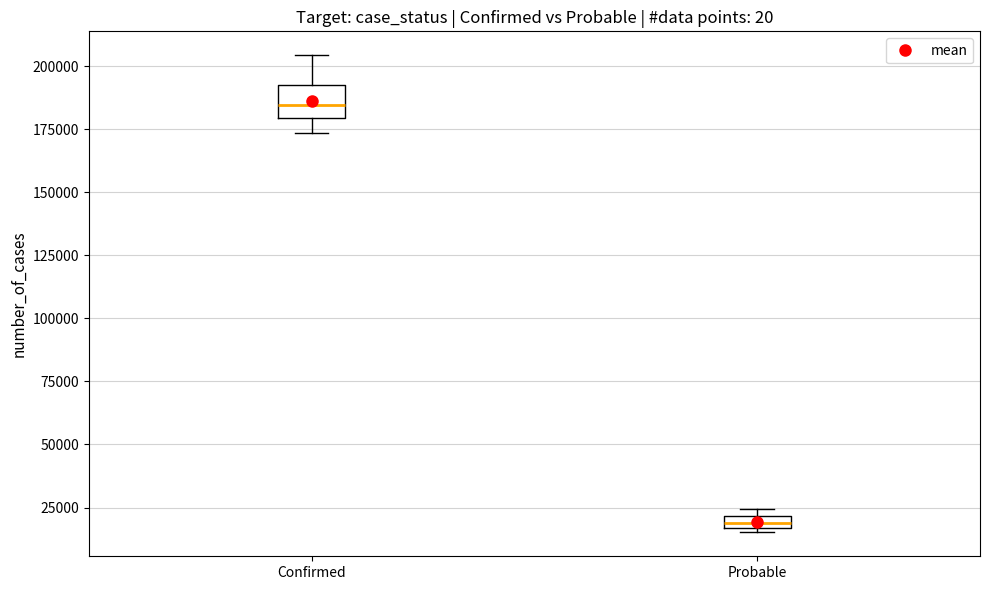

Which box is the tallest, from its lower edge to its upper edge?

Confirmed